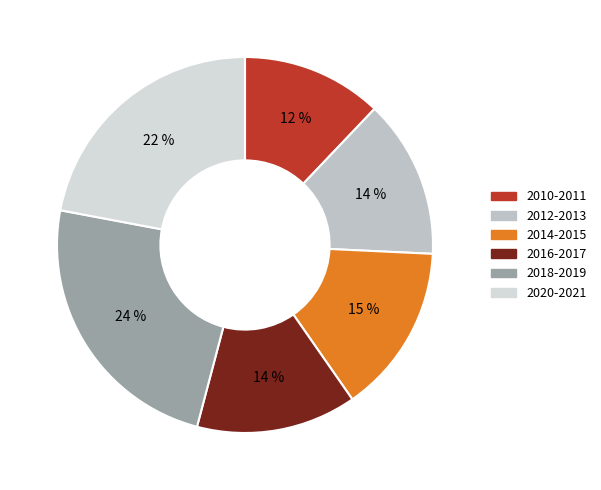

Combined, what portion of the pie is 2012-2013 and 2018-2019?

37.5%